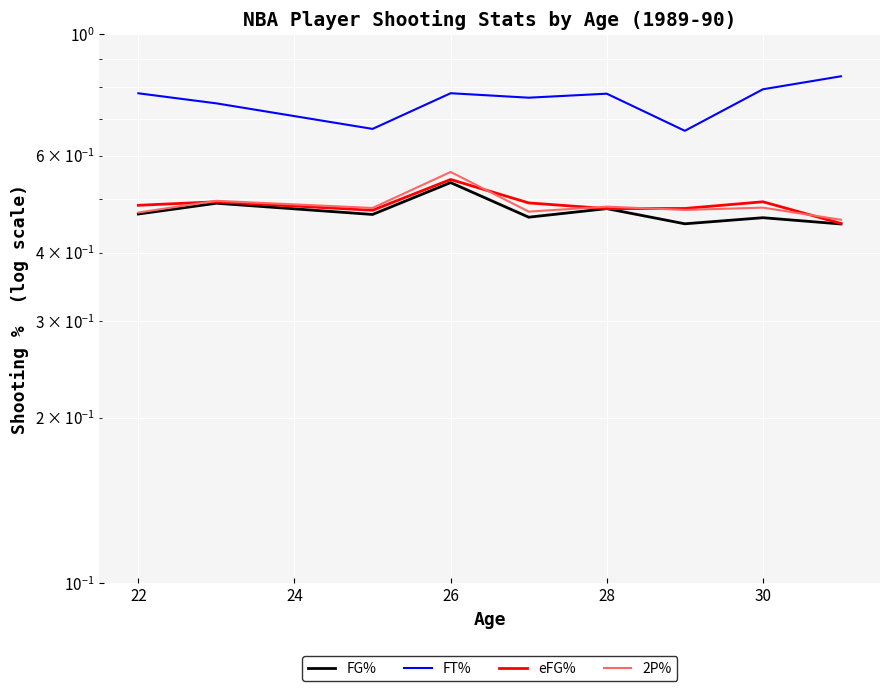

At which category does FT% reach its first local peak?

26